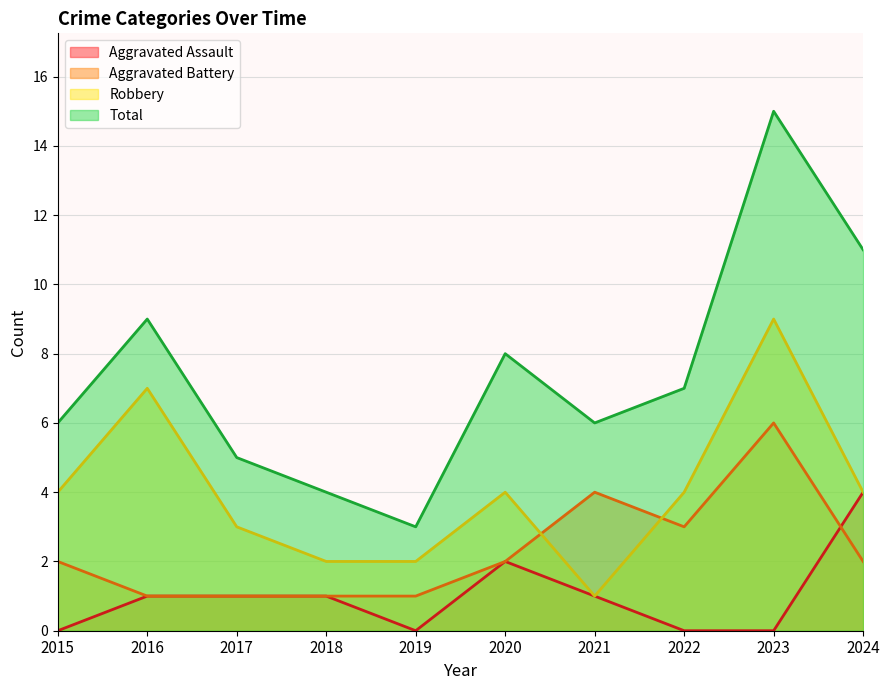

Reading left to right, transcribe all the data shown in this chart.

Aggravated Assault: 0	1	1	1	0	2	1	0	0	4
Aggravated Battery: 2	1	1	1	1	2	4	3	6	2
Robbery: 4	7	3	2	2	4	1	4	9	4
Total: 6	9	5	4	3	8	6	7	15	11